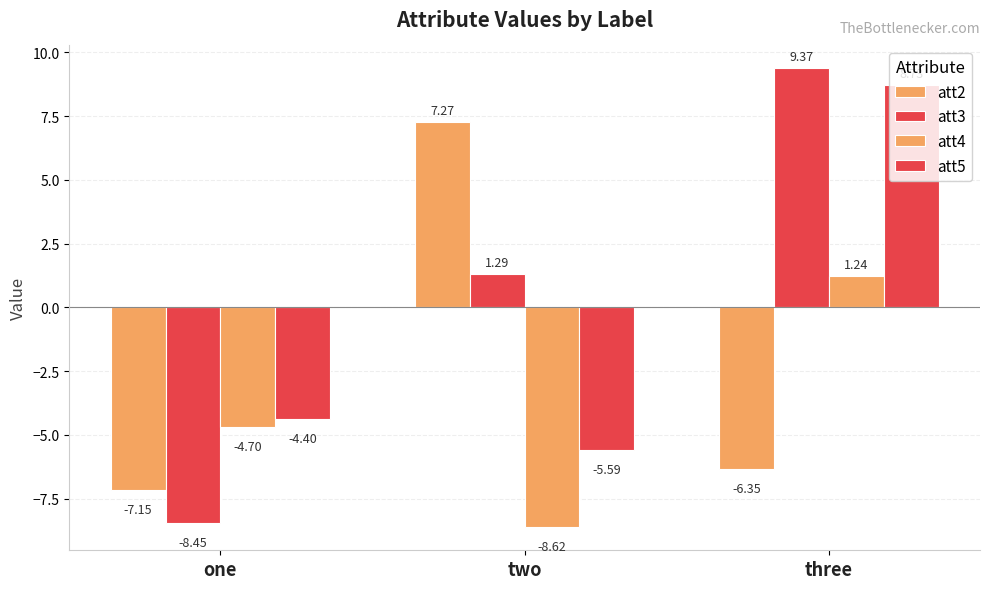

The value of att2 at three is -3.7. True or false?

False